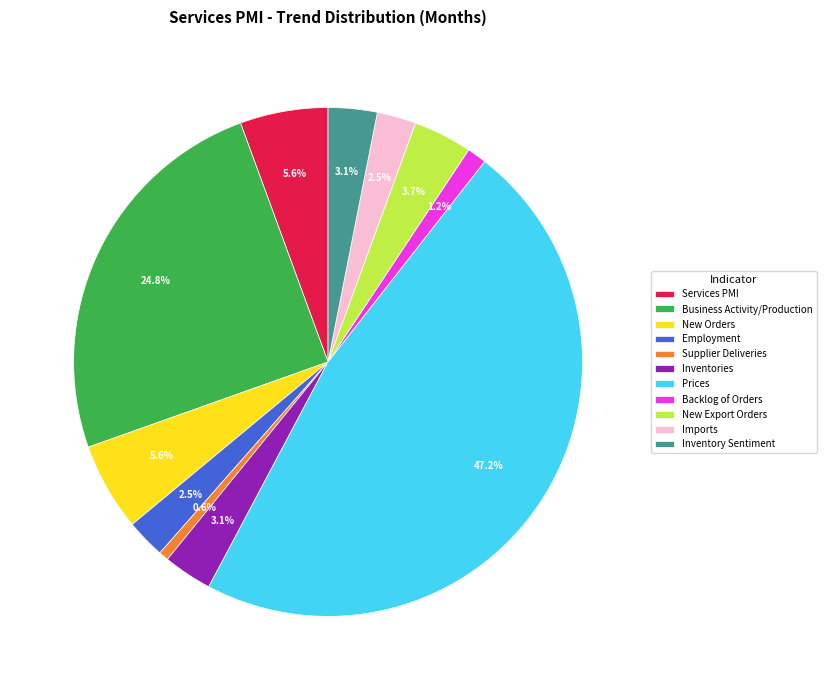

To the nearest percent, what is the average slice percentage?

9%